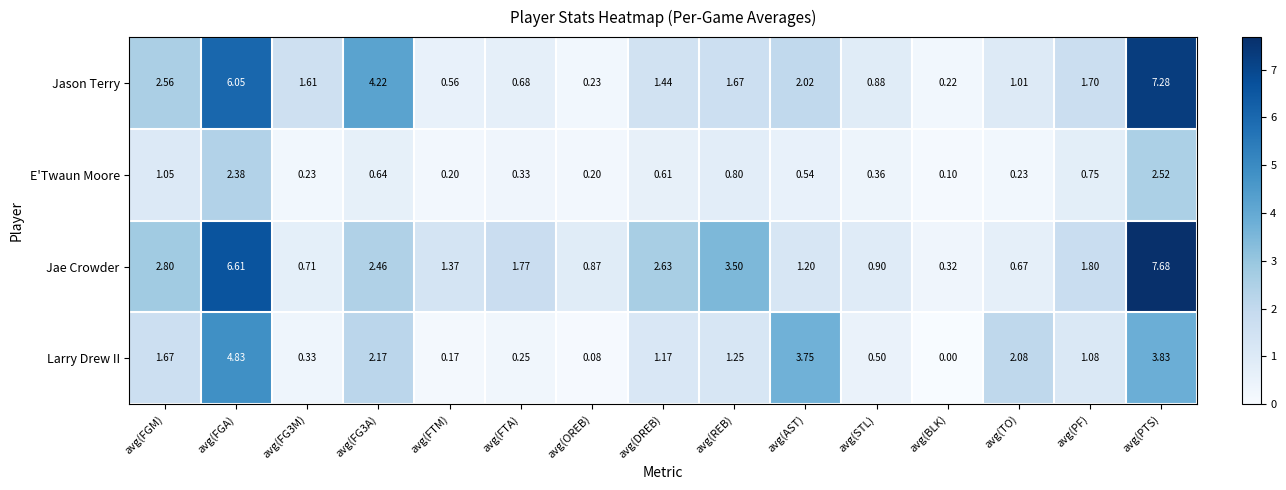

At which label does Jae Crowder first exceed 1?

avg(FGM)